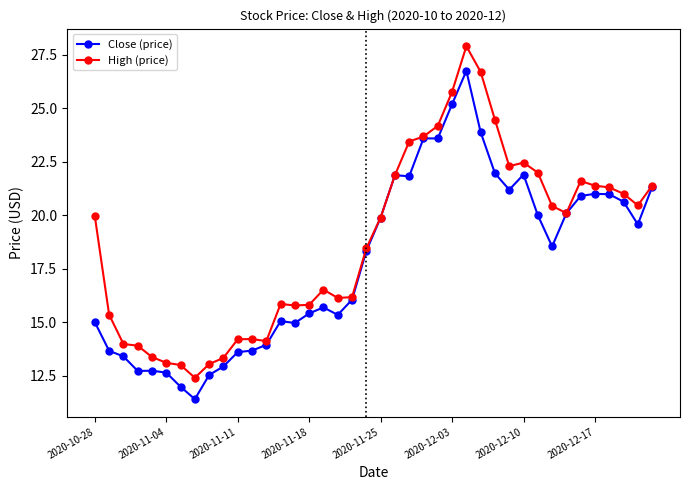

What is the value of the Close (price) point at the 39th from the left?

19.6